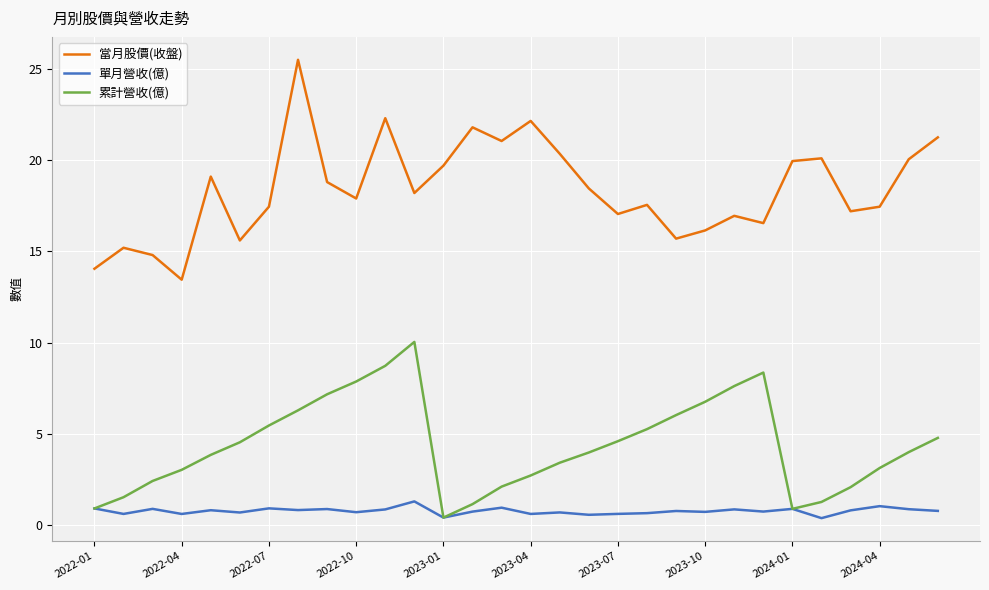

What is the highest value of the 當月股價(收盤) series?

25.5